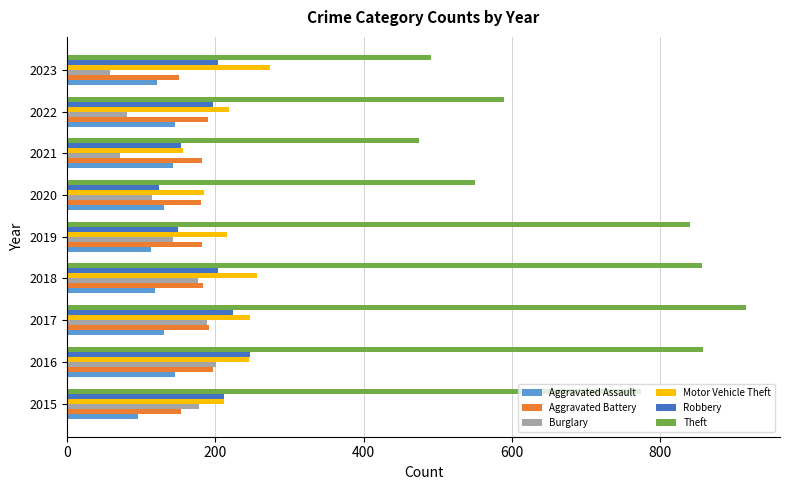

The value of Aggravated Assault at 2021 is 142. True or false?

True